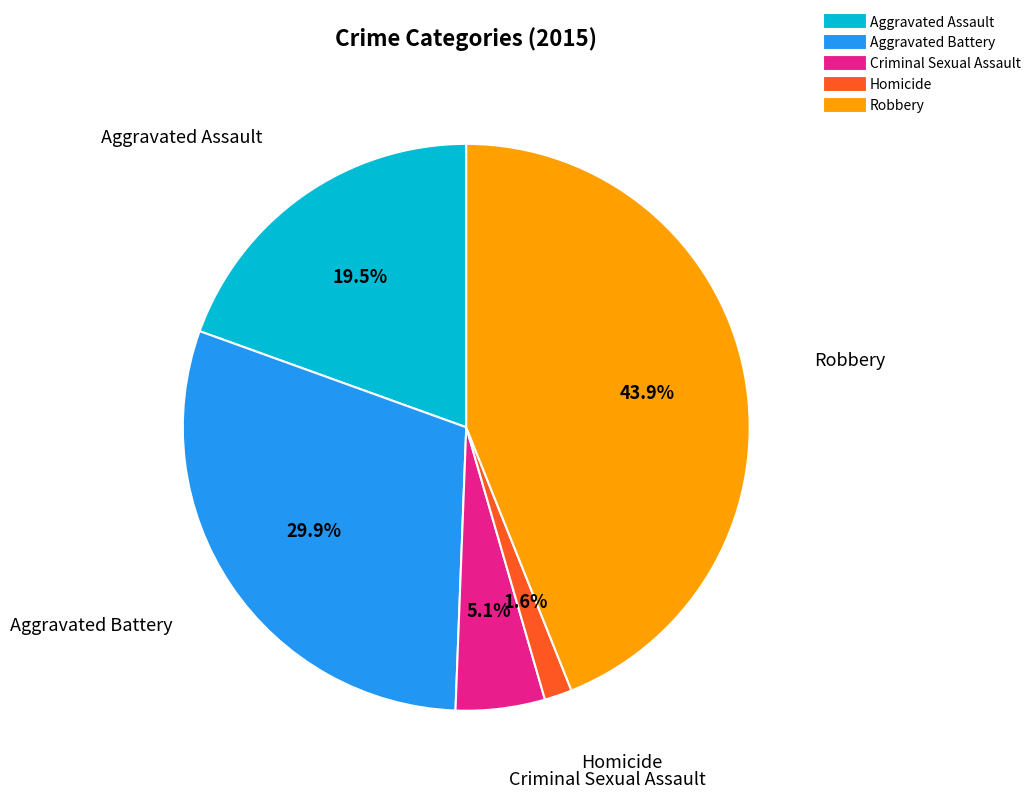

Count the number of slices in the pie.

5